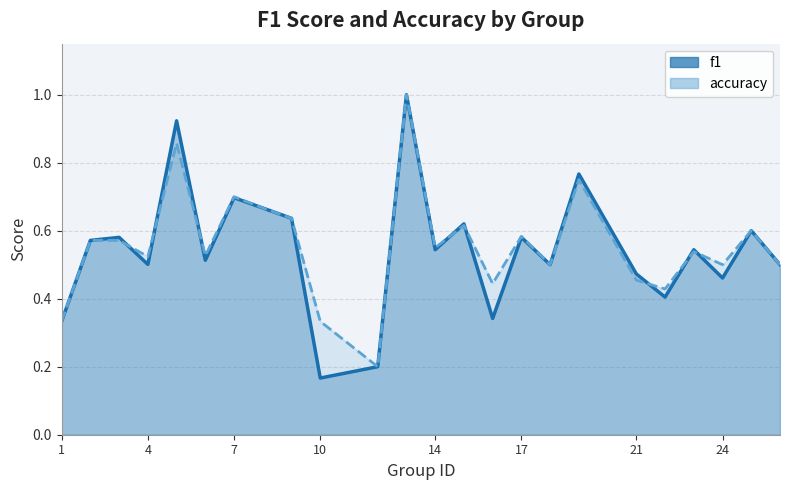

The value of f1 at 14 is 0.5. True or false?

True